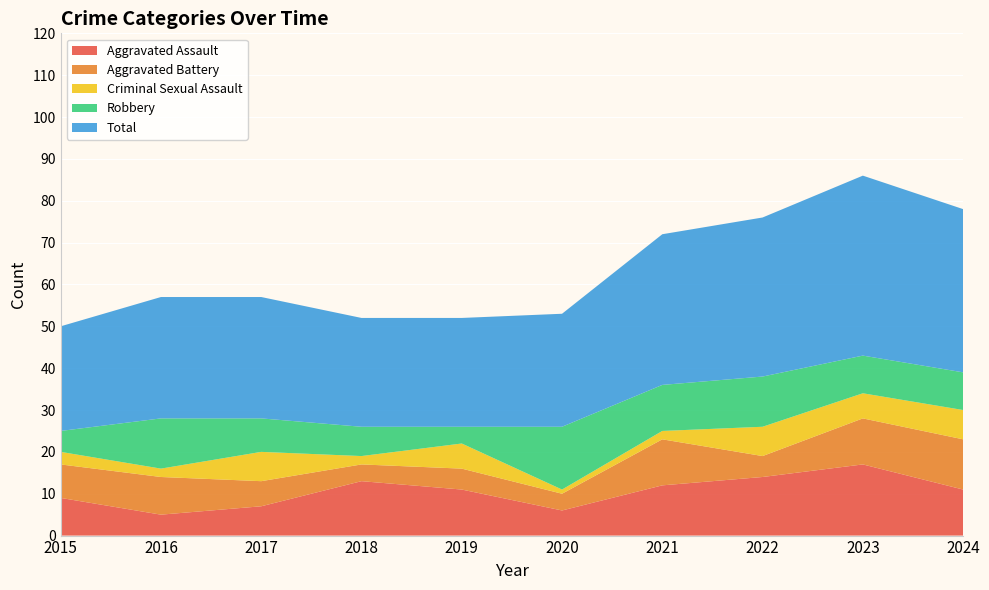

Reading left to right, extract all data points from this chart.

Aggravated Assault: 2015=9	2016=5	2017=7	2018=13	2019=11	2020=6	2021=12	2022=14	2023=17	2024=11
Aggravated Battery: 2015=8	2016=9	2017=6	2018=4	2019=5	2020=4	2021=11	2022=5	2023=11	2024=12
Criminal Sexual Assault: 2015=3	2016=2	2017=7	2018=2	2019=6	2020=1	2021=2	2022=7	2023=6	2024=7
Robbery: 2015=5	2016=12	2017=8	2018=7	2019=4	2020=15	2021=11	2022=12	2023=9	2024=9
Total: 2015=25	2016=29	2017=29	2018=26	2019=26	2020=27	2021=36	2022=38	2023=43	2024=39